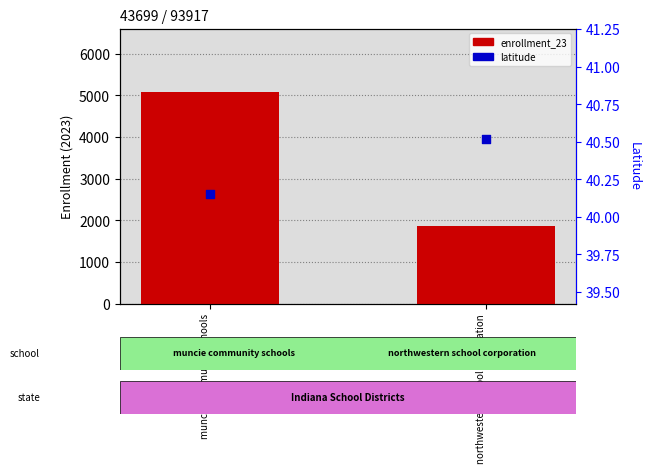

At how many categories does at least one series exceed 731?

2